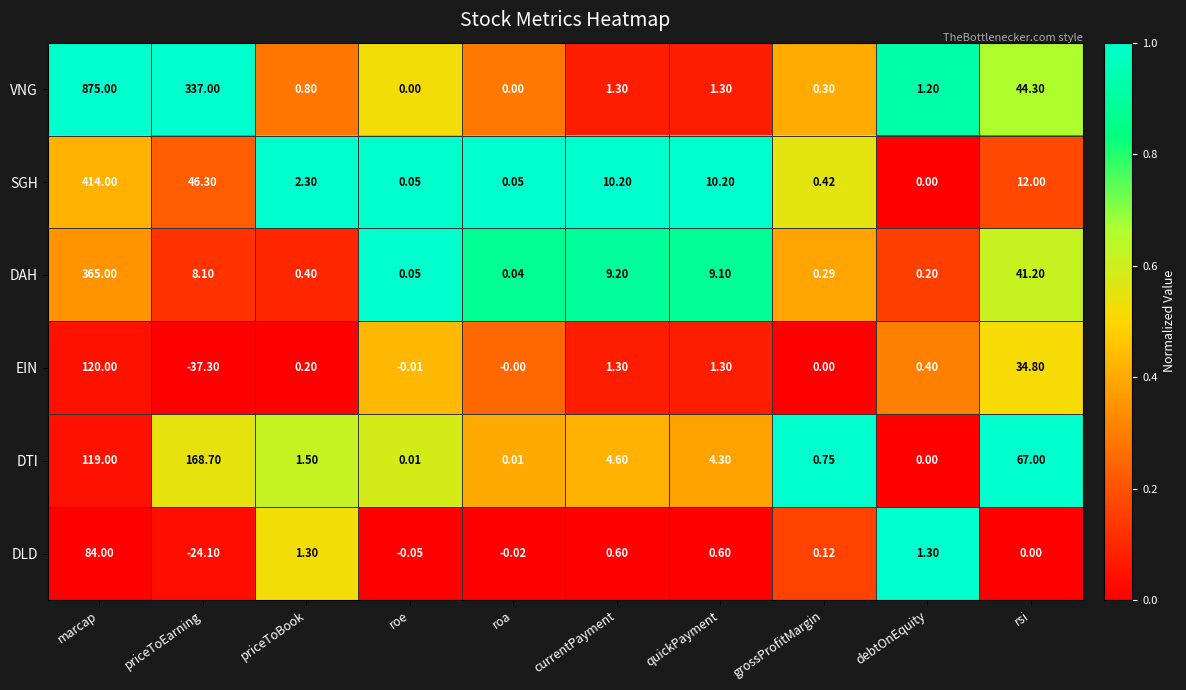

Rank the series by their maximum value, from highest to lowest.

VNG, SGH, DAH, DTI, EIN, DLD